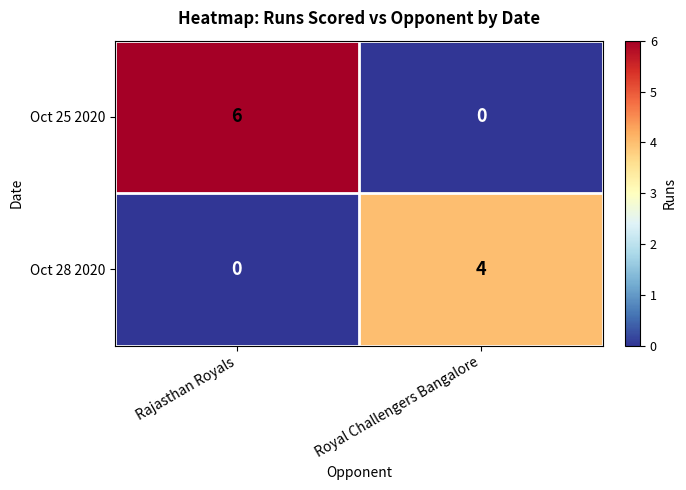

What is the difference between the Oct 28 2020 values at Rajasthan Royals and Royal Challengers Bangalore?

4